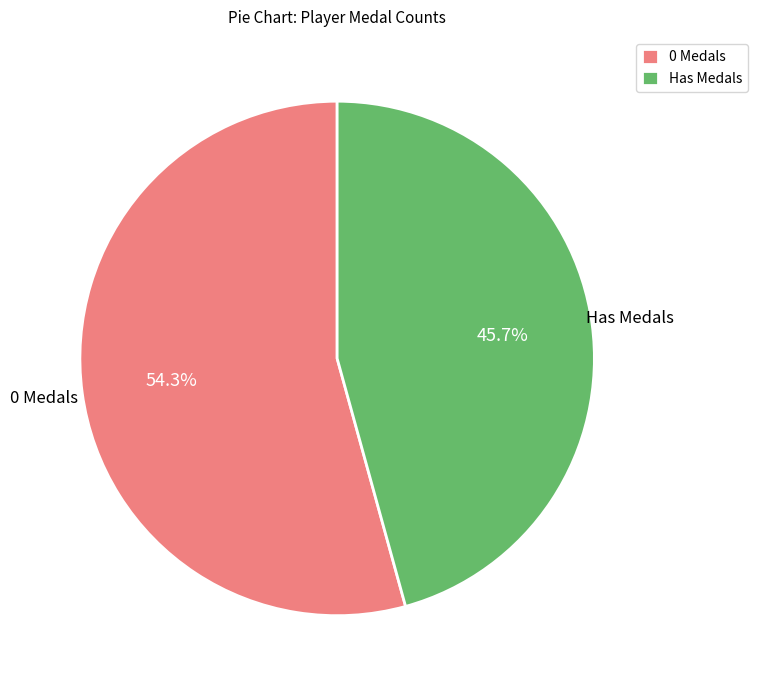

What percentage do 0 Medals and Has Medals together represent?

100.0%